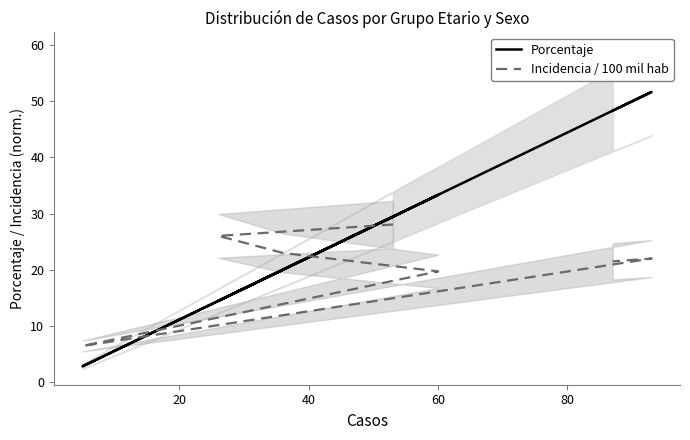

Reading right to left, list all the values displayed in this chart.

Porcentaje: 48.3	51.7	2.8	33.3	20.0	14.4	29.4
Incidencia / 100 mil hab: 21.5	22.0	6.4	19.7	23.0	26.0	28.1